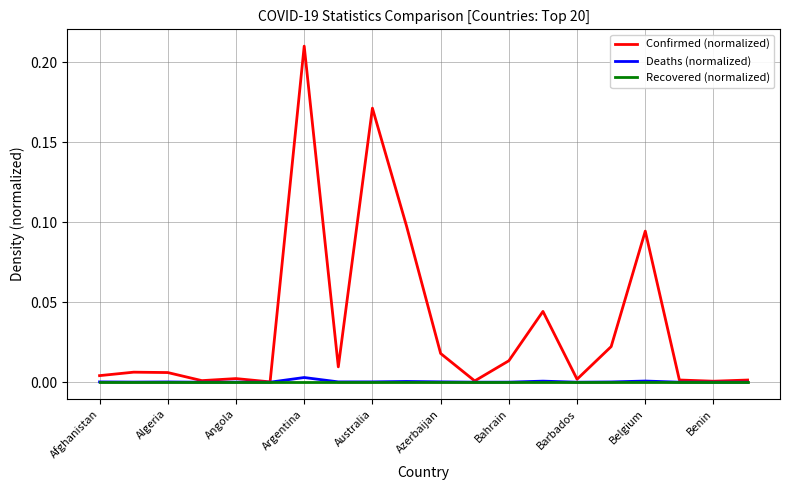

Which series has the largest total across all categories?

Confirmed (normalized)